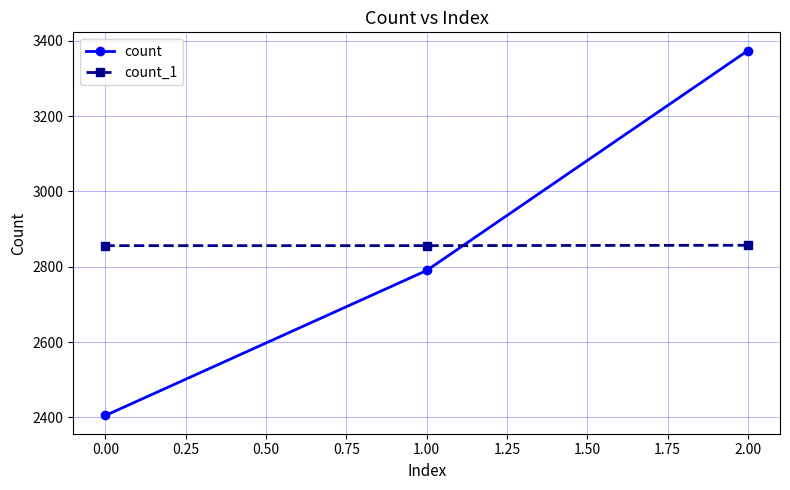

Is it true that count equals 4082 at 0.00?

False